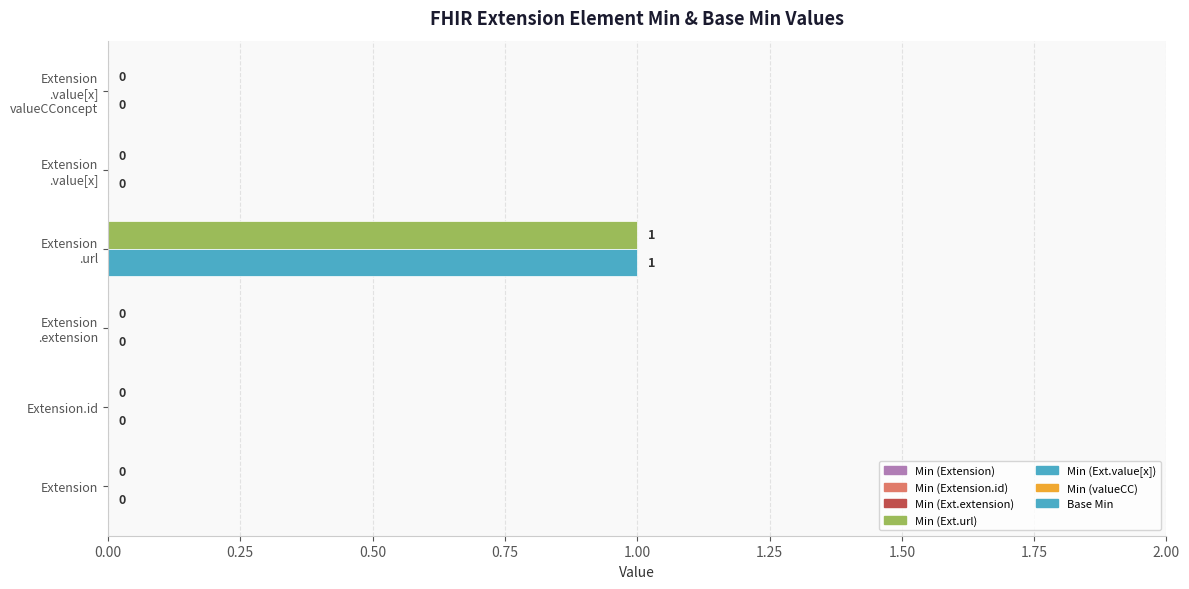

Count the number of data series in this chart.

2